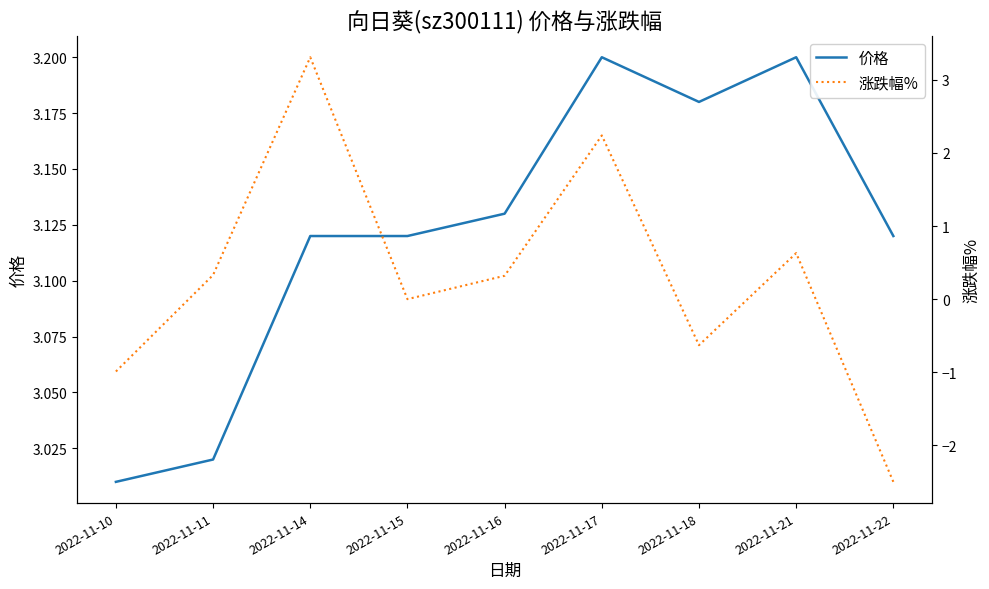

What is the highest value of the 涨跌幅% series?

3.3